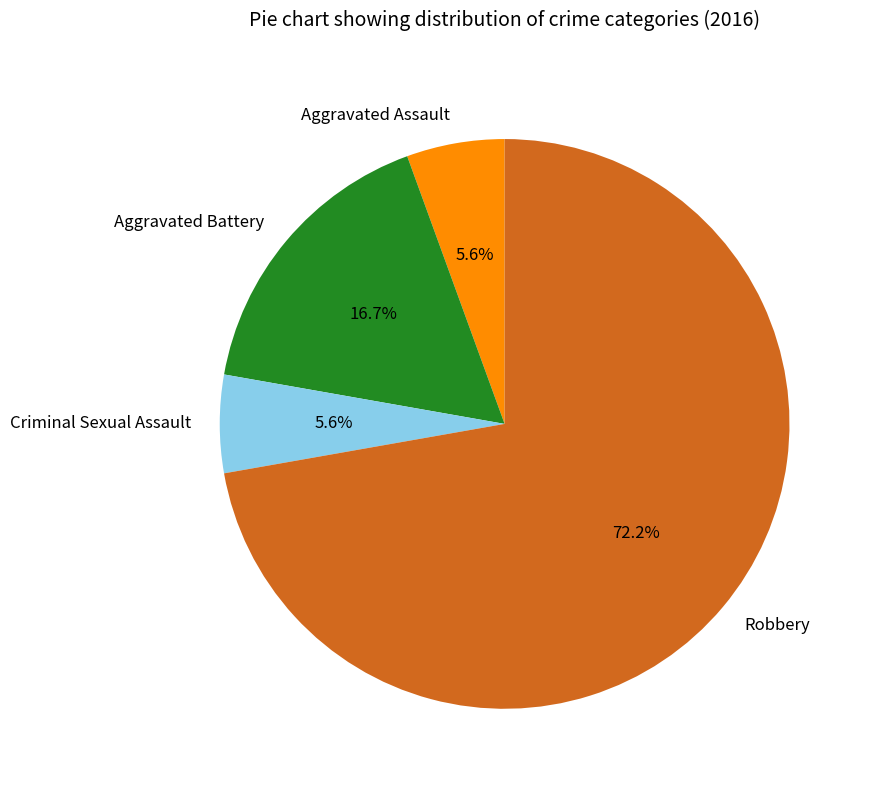

Is it true that Criminal Sexual Assault is 20% of the pie?

False